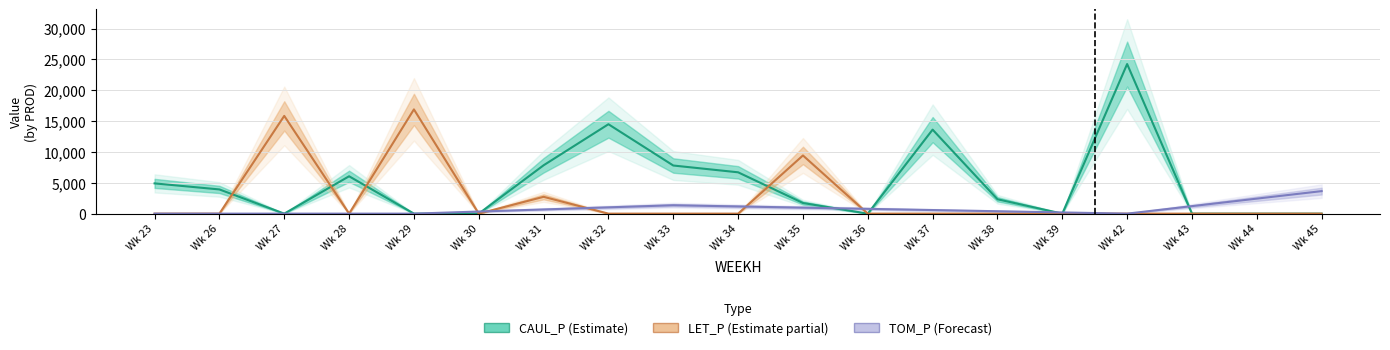

Is the value of CAUL_P (Estimate) at Wk 26 greater than the value of LET_P (Estimate partial) at Wk 35?

No